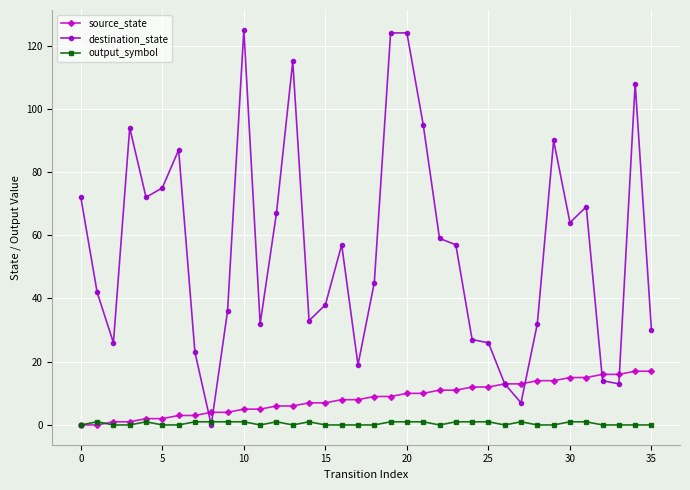

True or false: destination_state has more than 2 interior local peaks.

True